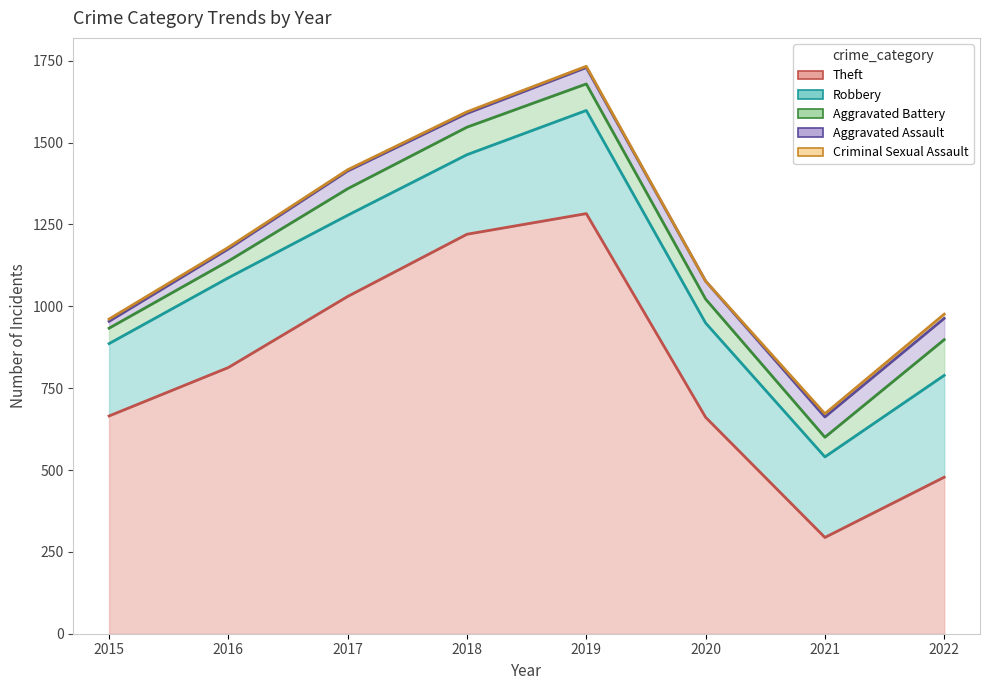

Between 2021 and 2019, which is larger?

2019